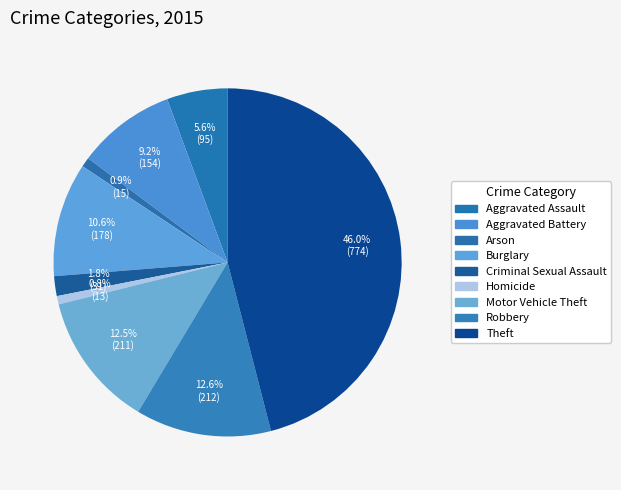

What is the smallest slice in the pie chart?

Homicide